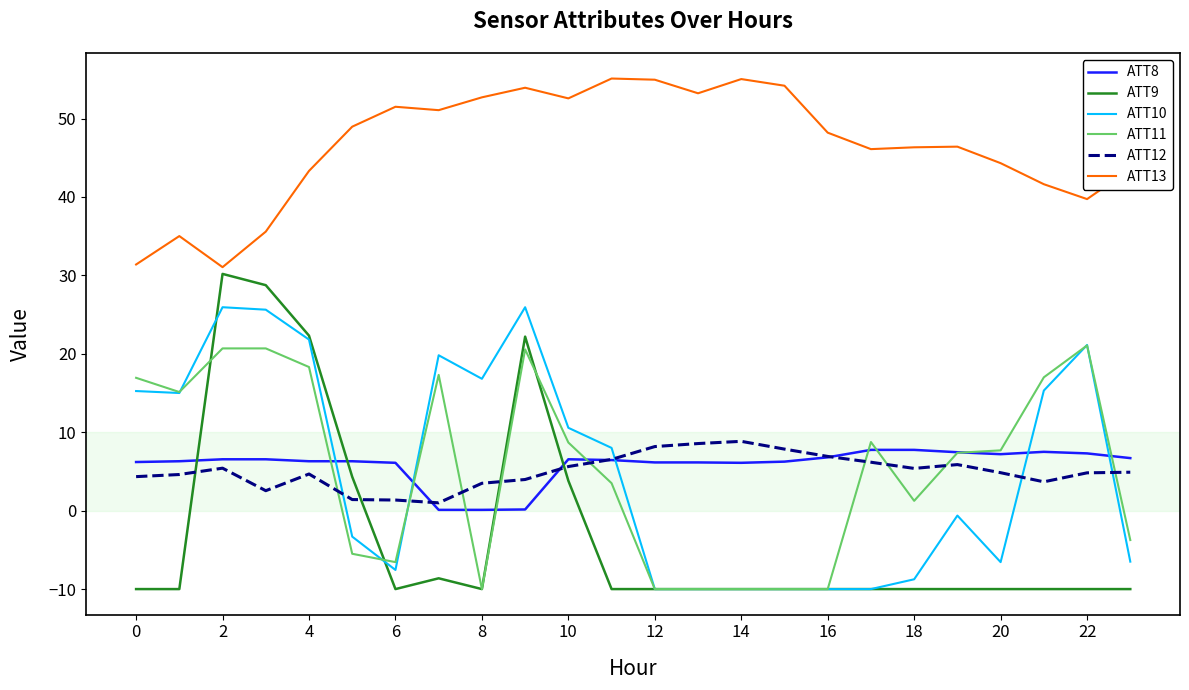

How many negative values does the ATT9 series have?

18